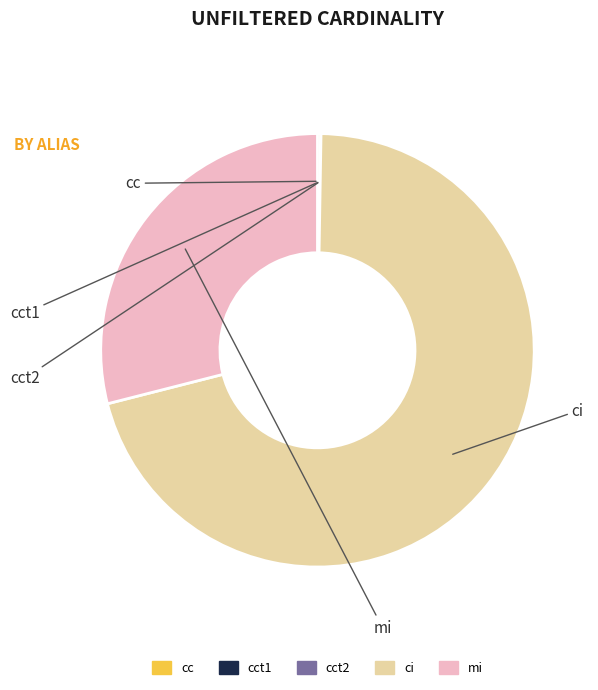

Which category has the biggest portion of the pie?

ci